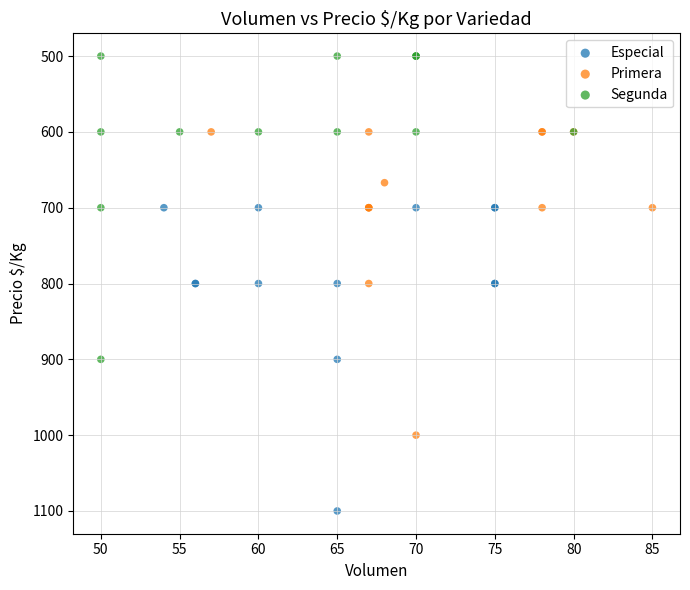

Which series reaches the maximum Y coordinate?

Especial